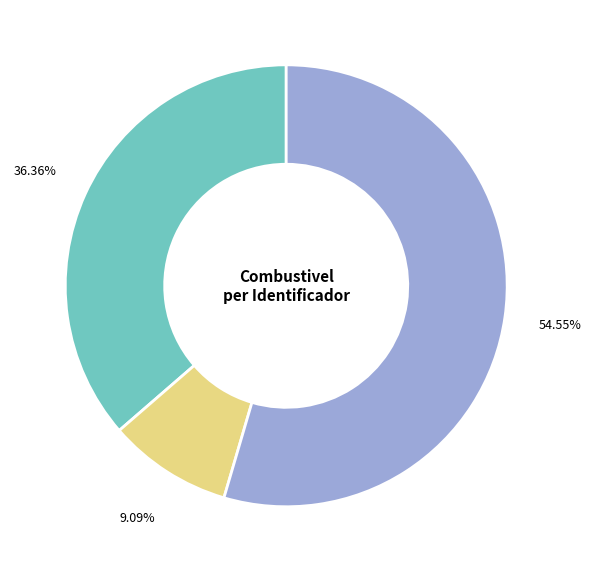

How many slices are in this pie chart?

3